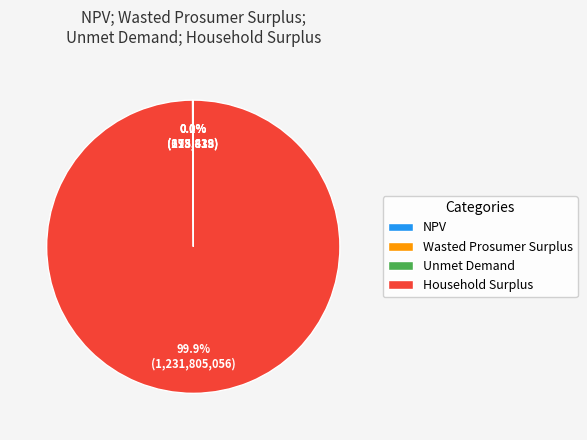

Does any single category account for the majority?

Yes